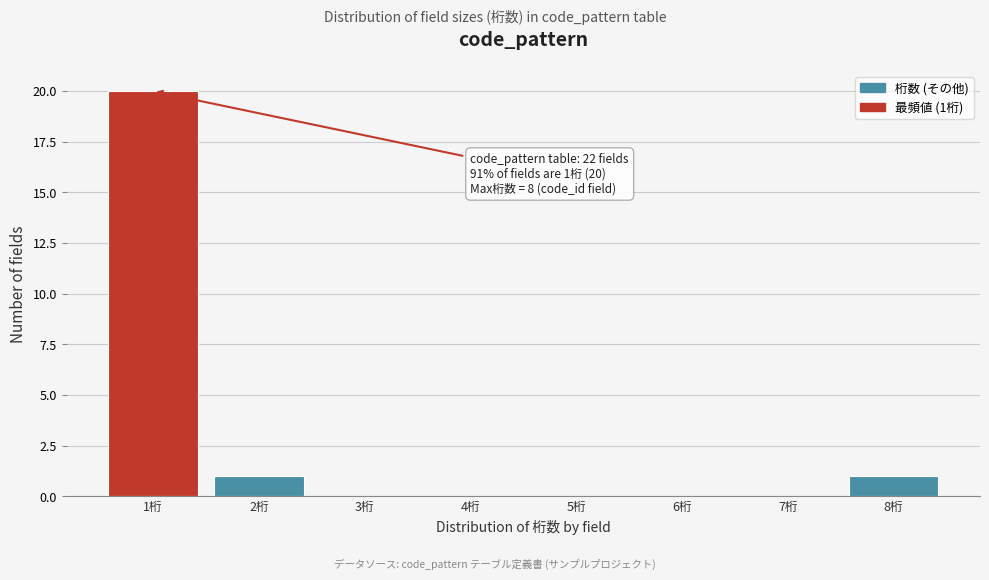

Which range on the x-axis has the tallest bar?

0.5 to 1.5